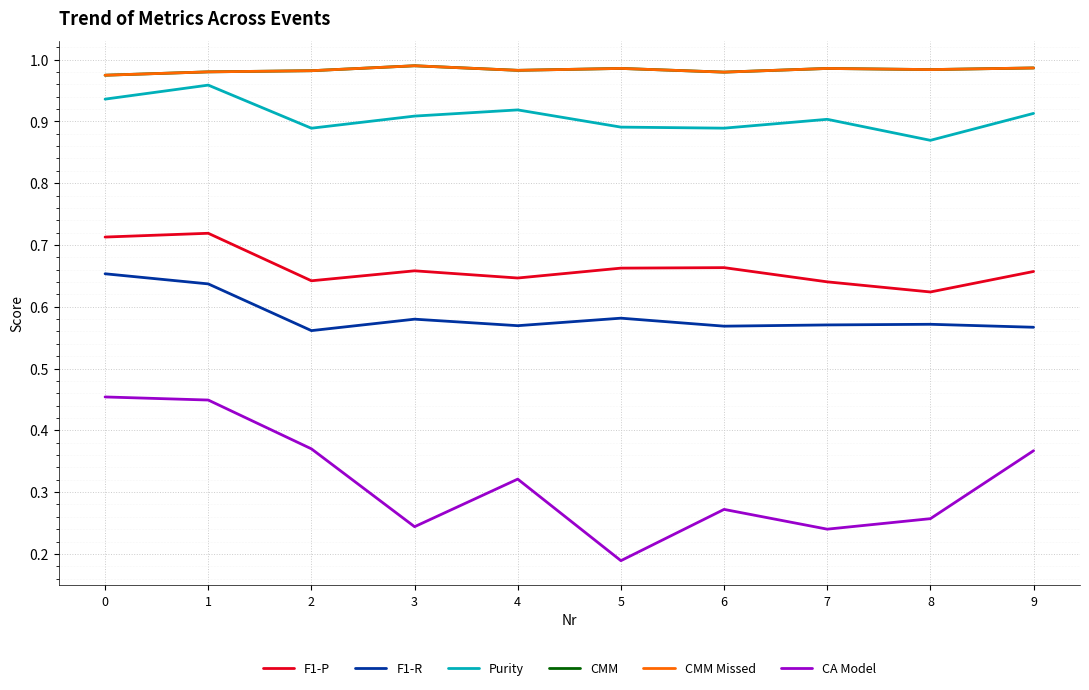

True or false: CMM and CA Model cross at least once.

False